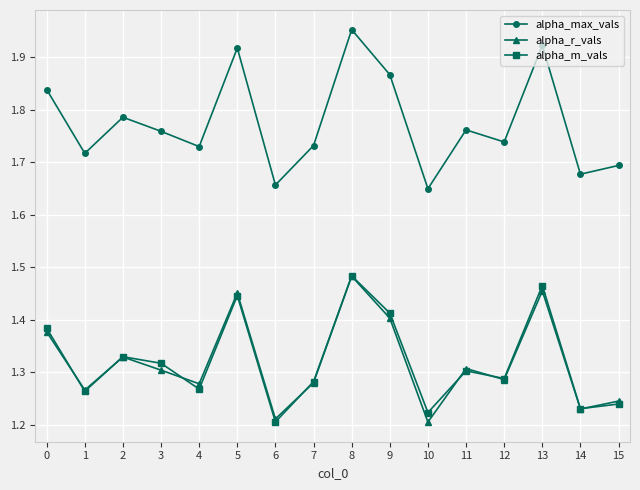

Where is alpha_m_vals nearest to the value 1?

6